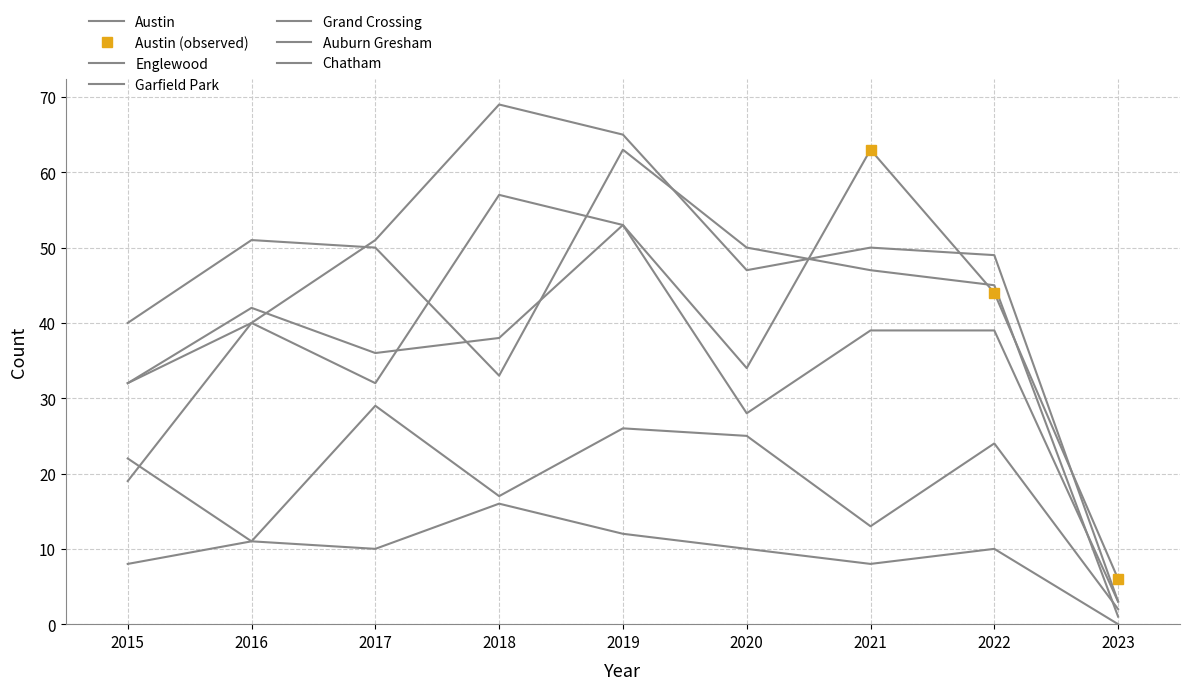

What is the value of the Austin point at the 5th from the left?

53